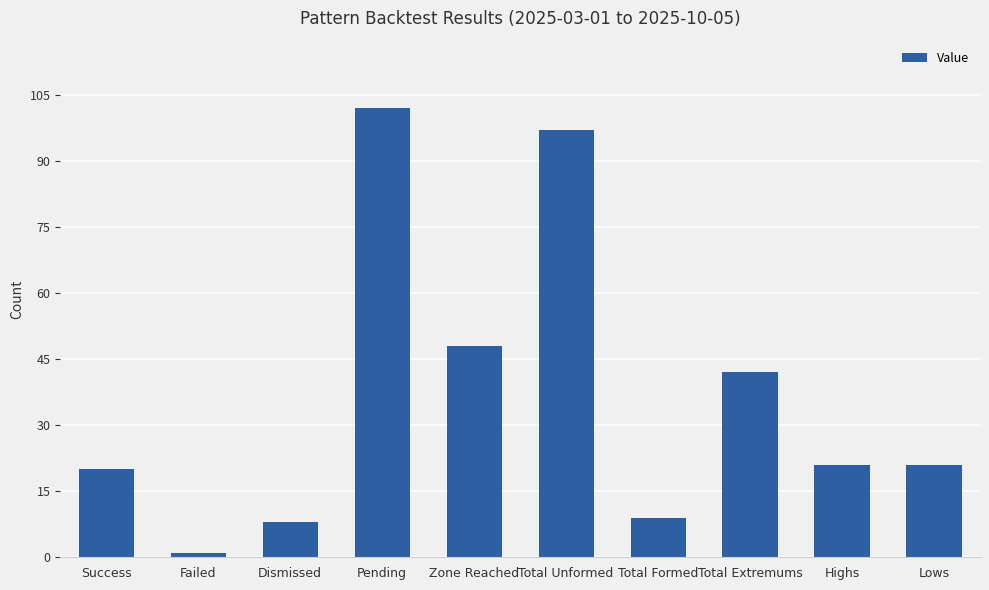

How many series are shown in this chart?

1